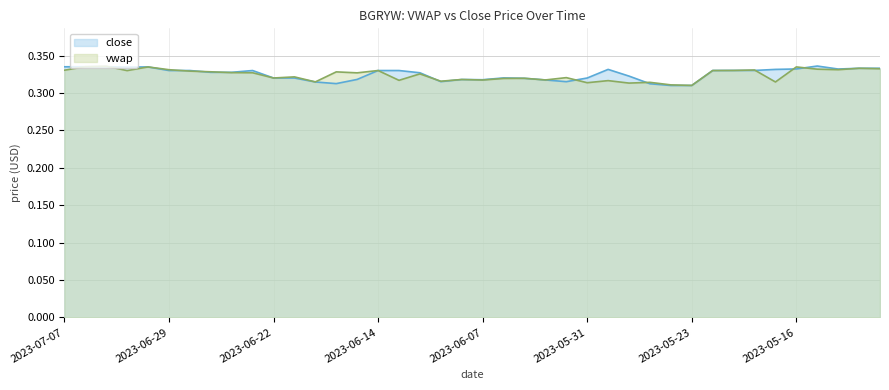

What is the approximate value of close at 2023-07-06?

0.3